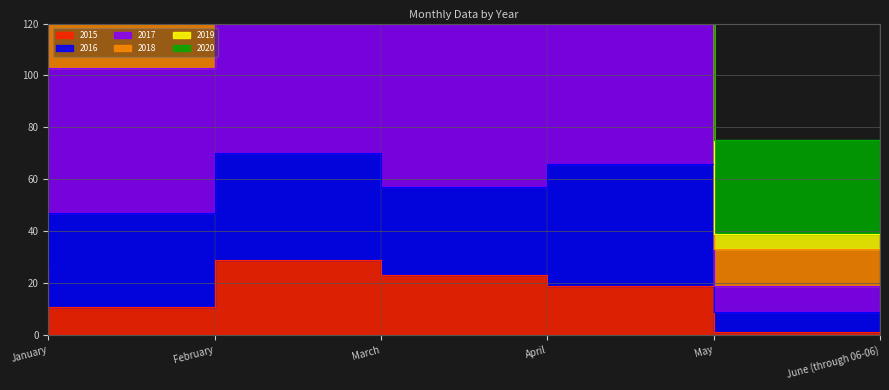

How many 2015 values are between 11 and 26?

4